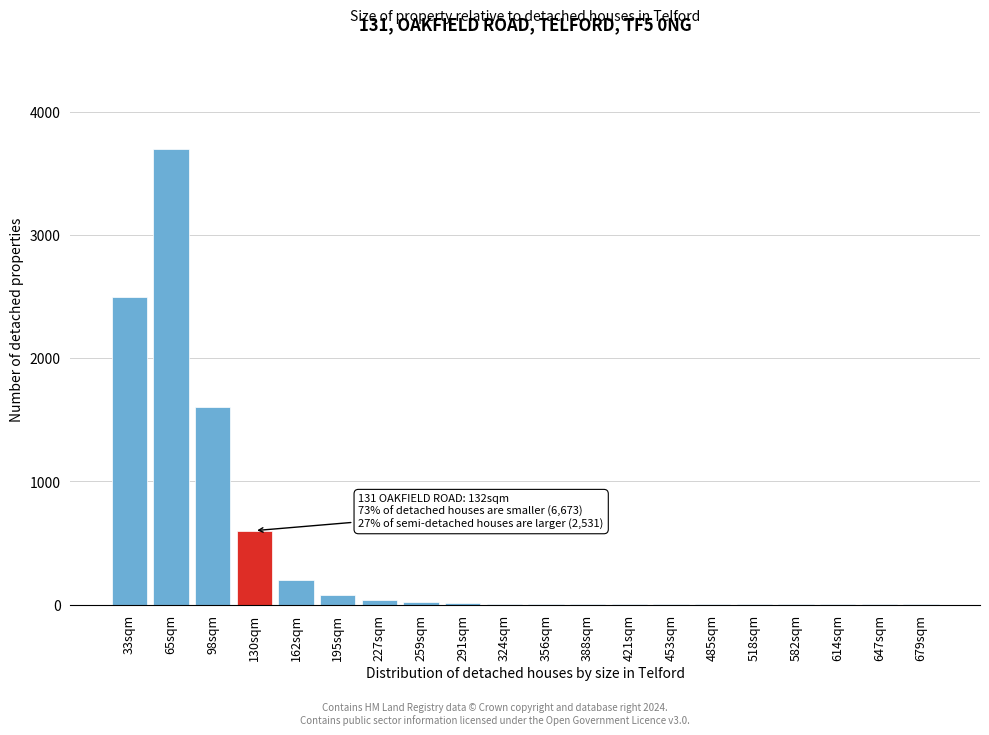

The chart shows a value of 20 at 259sqm. True or false?

True